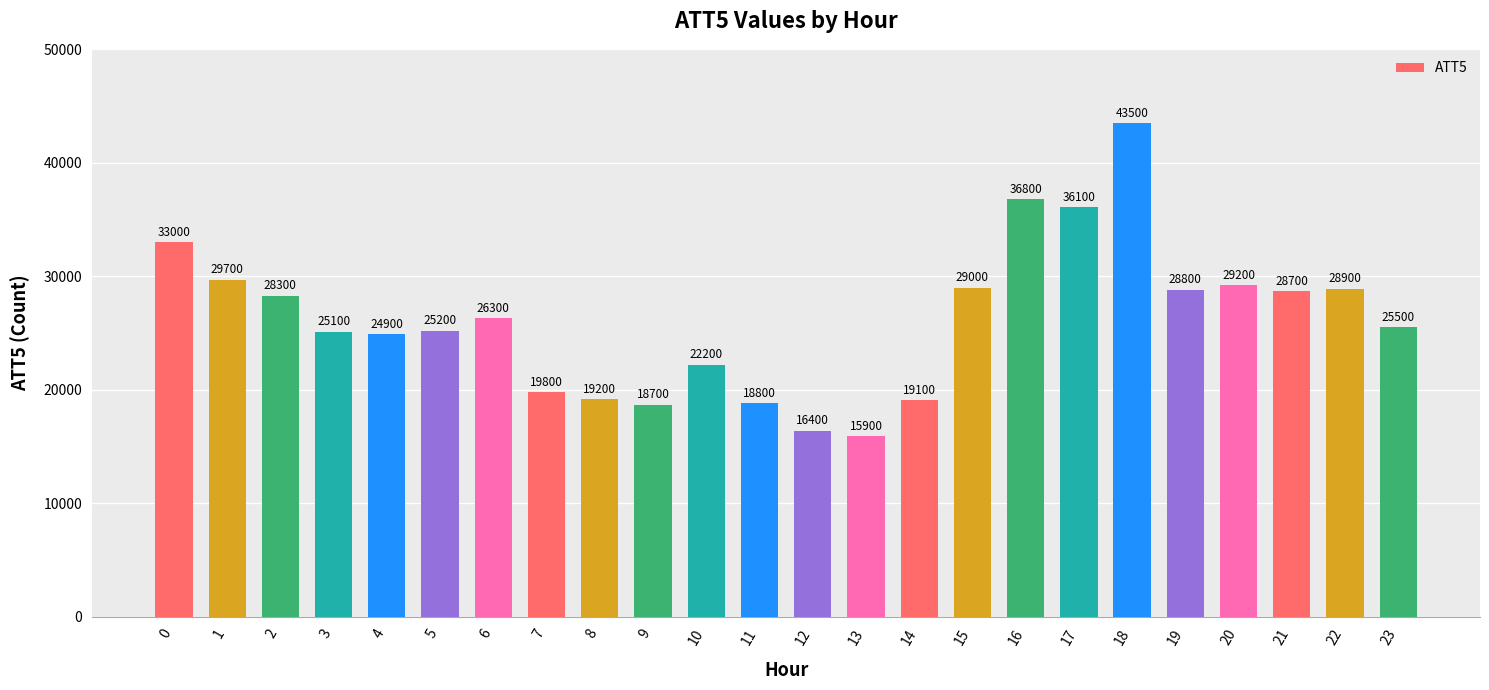

What is the change in value from 11 to 16?

+18000